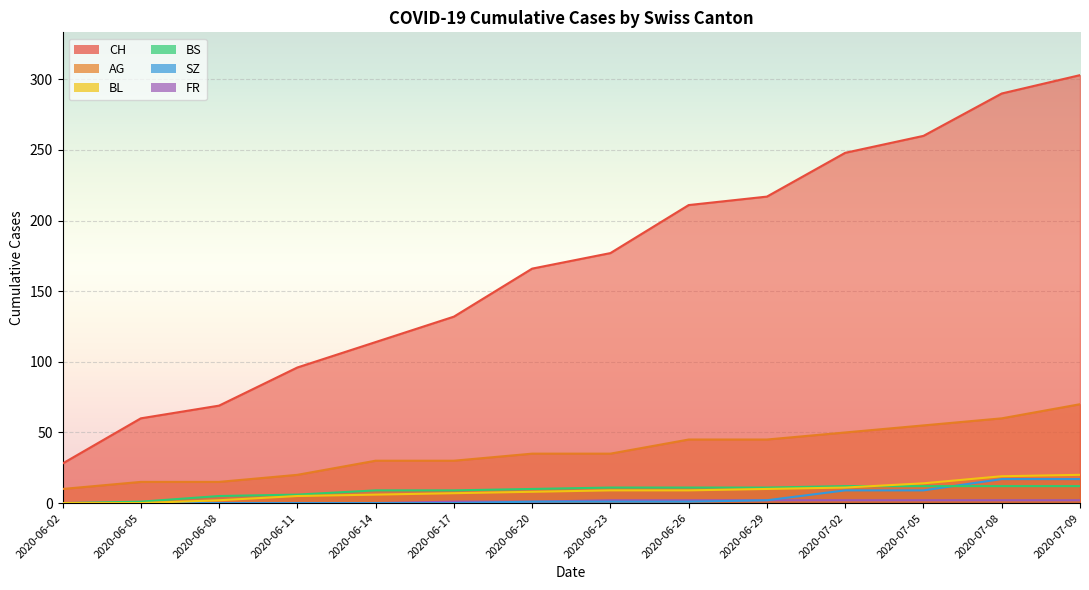

What is the label of the 9th point from the right?

2020-06-17